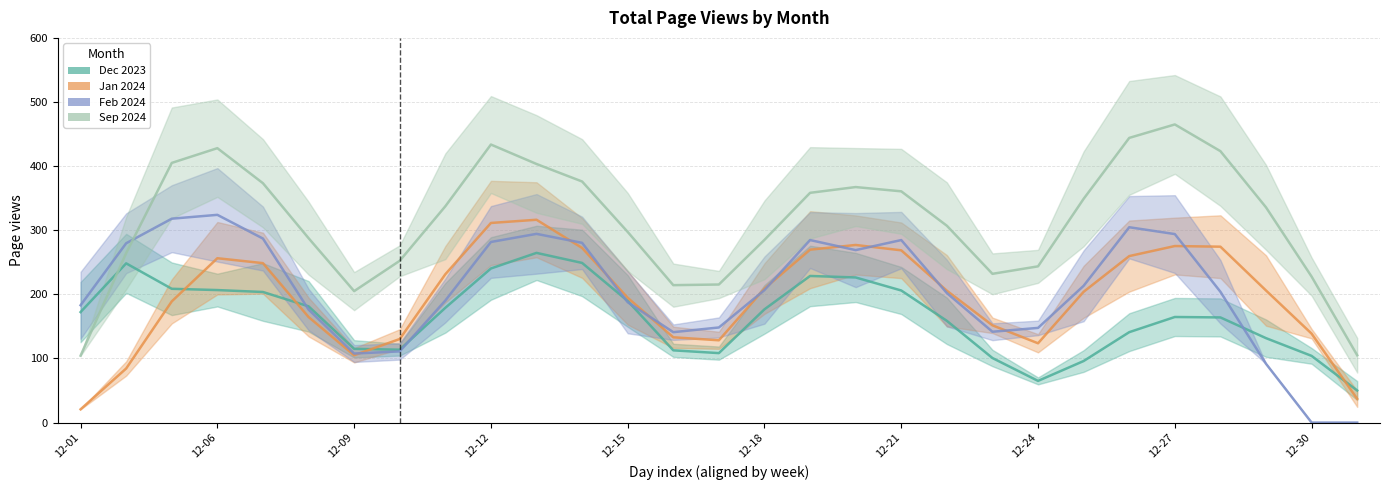

How many intersections are there between Sep 2024 and Dec 2023?

1